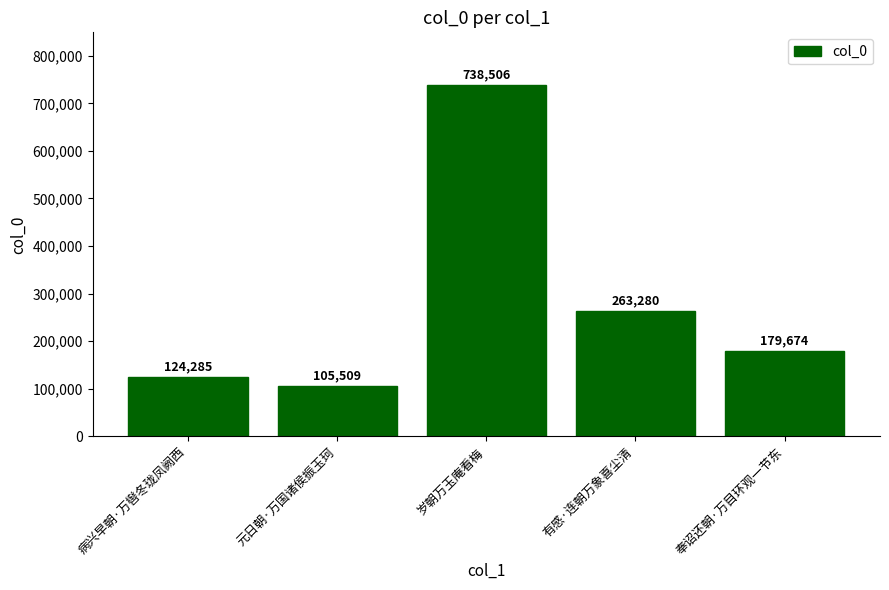

The value at 奉诏还朝·万目环观一节东 is 179674. True or false?

True